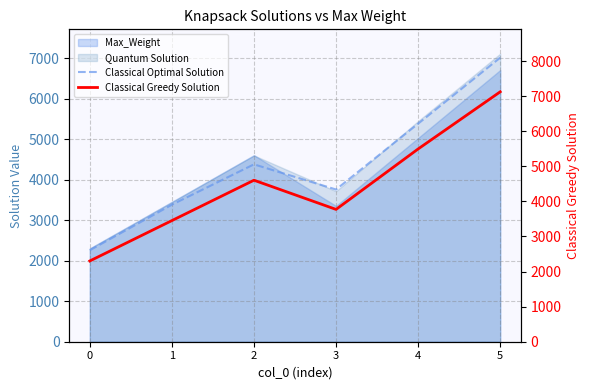

What is the difference between the maximum and minimum values in the Classical Optimal Solution series?

4753